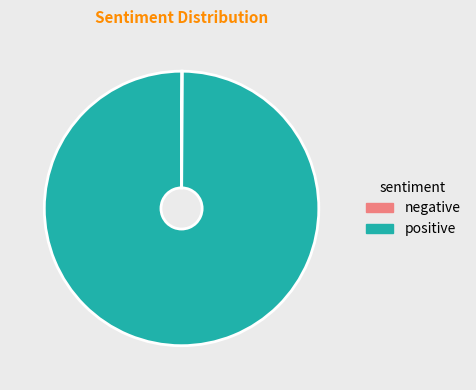

What is the largest slice in the pie chart?

positive